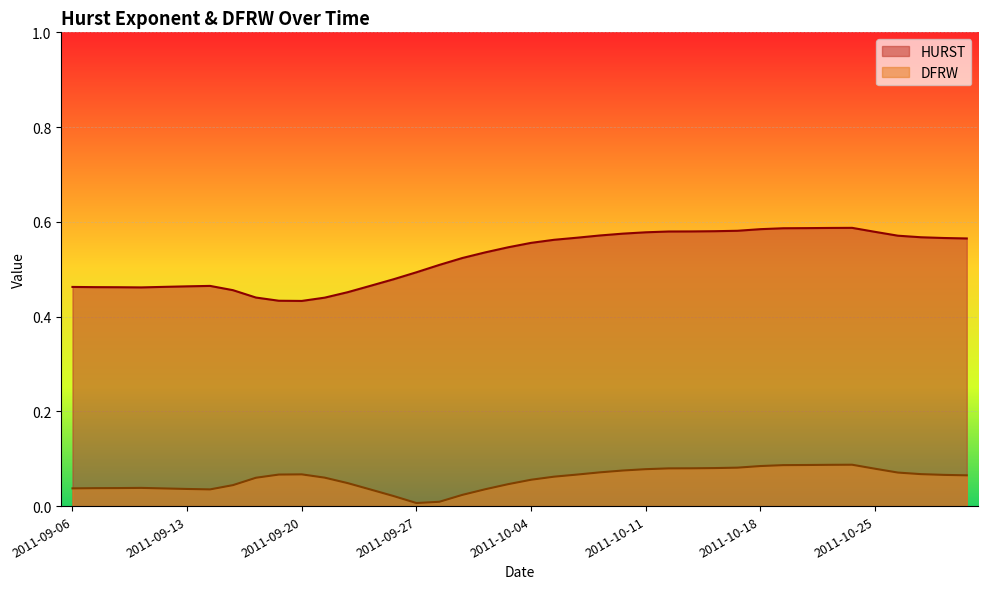

The value of DFRW at 2011-10-17 is 0.1. True or false?

True